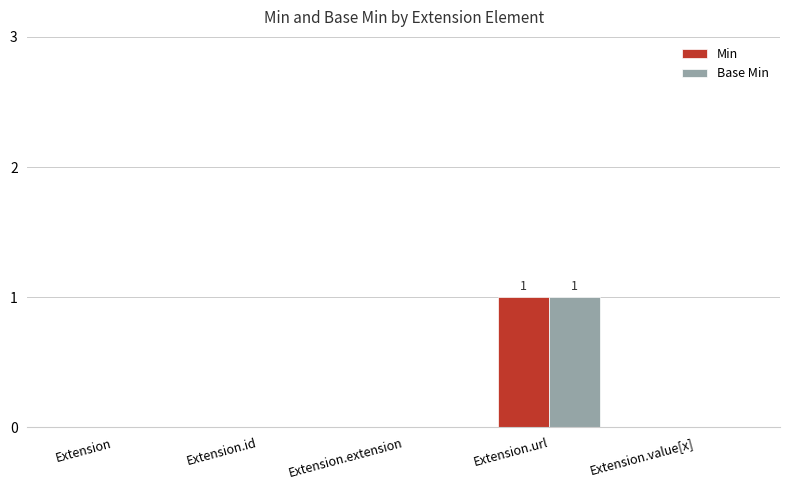

Is it true that Min equals 0 at Extension.extension?

True